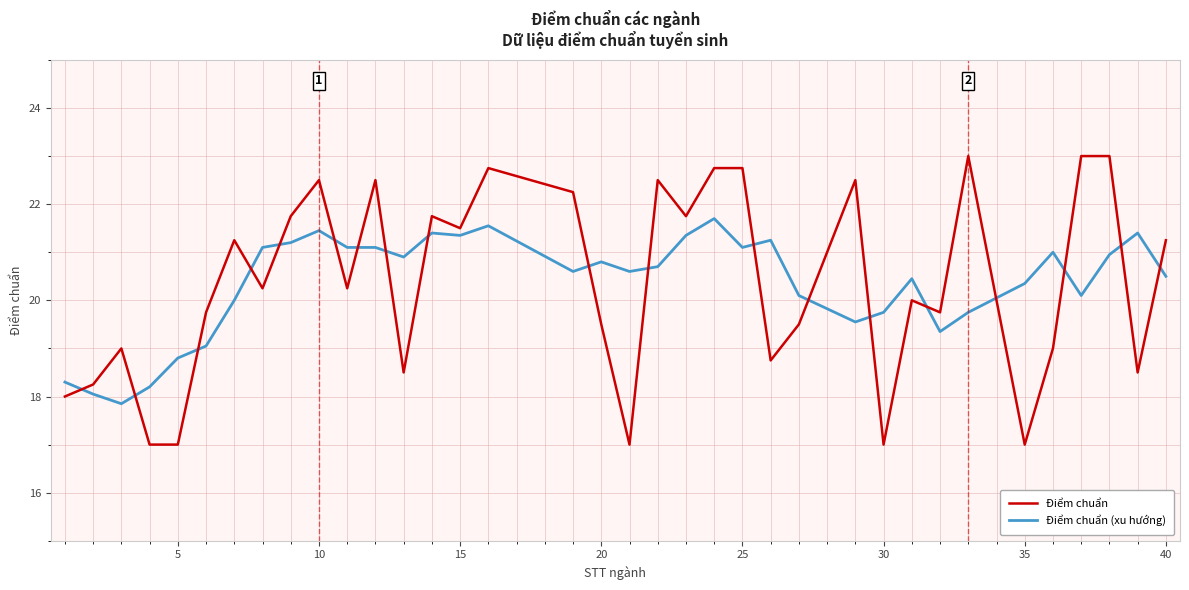

Which series ends up on top after the final intersection of Điểm chuẩn (xu hướng) and Điểm chuẩn?

Điểm chuẩn